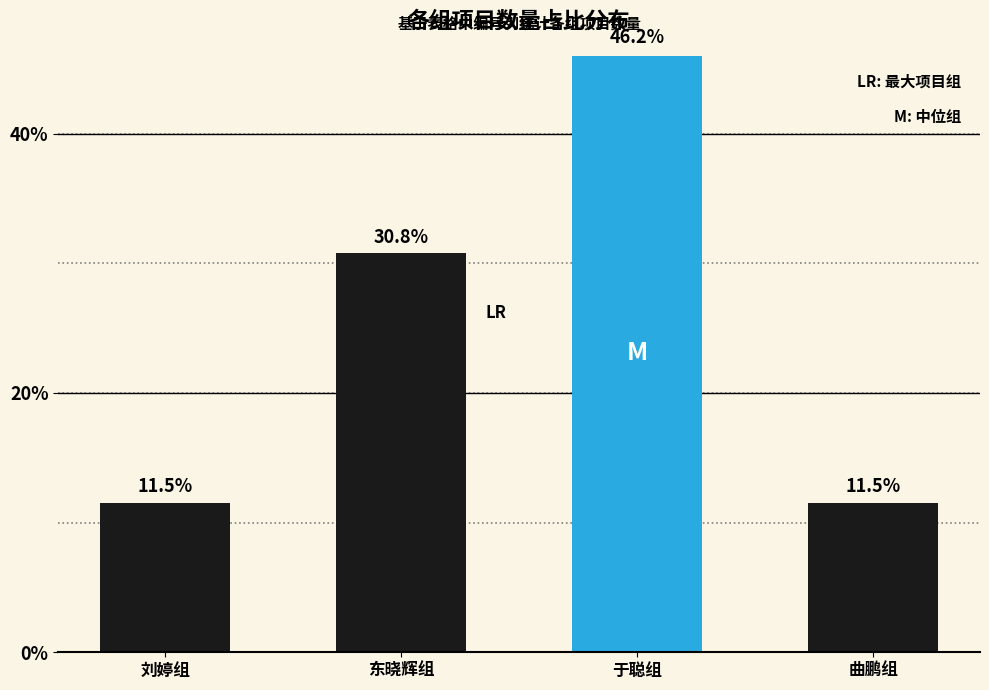

At which category does the chart reach its peak across all series?

于聪组